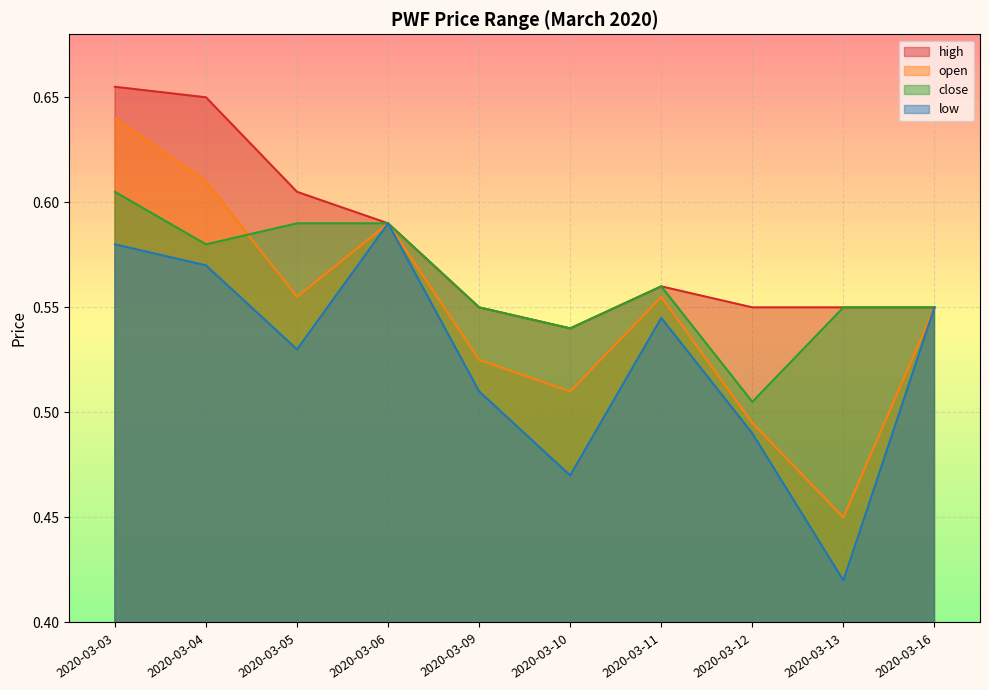

What are all the series names shown in the legend?

high, open, close, low